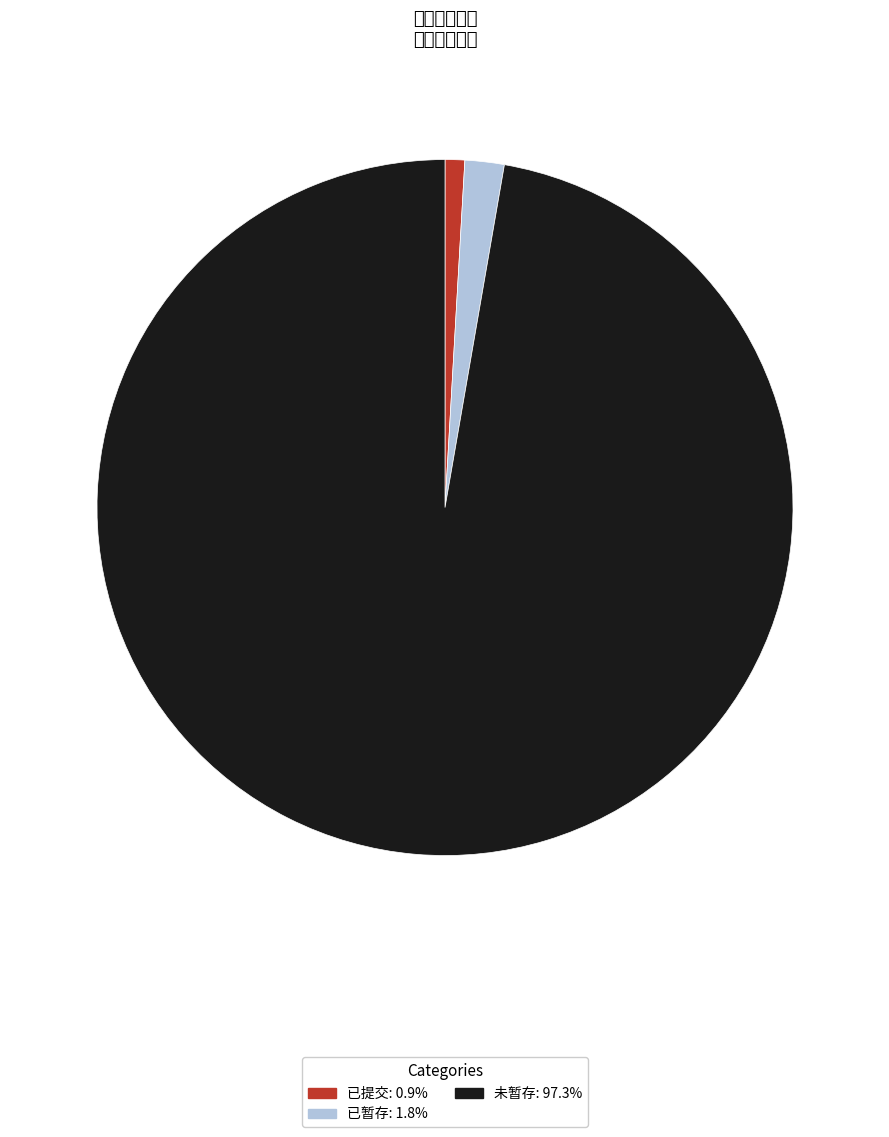

Which category has the smallest portion of the pie?

已提交